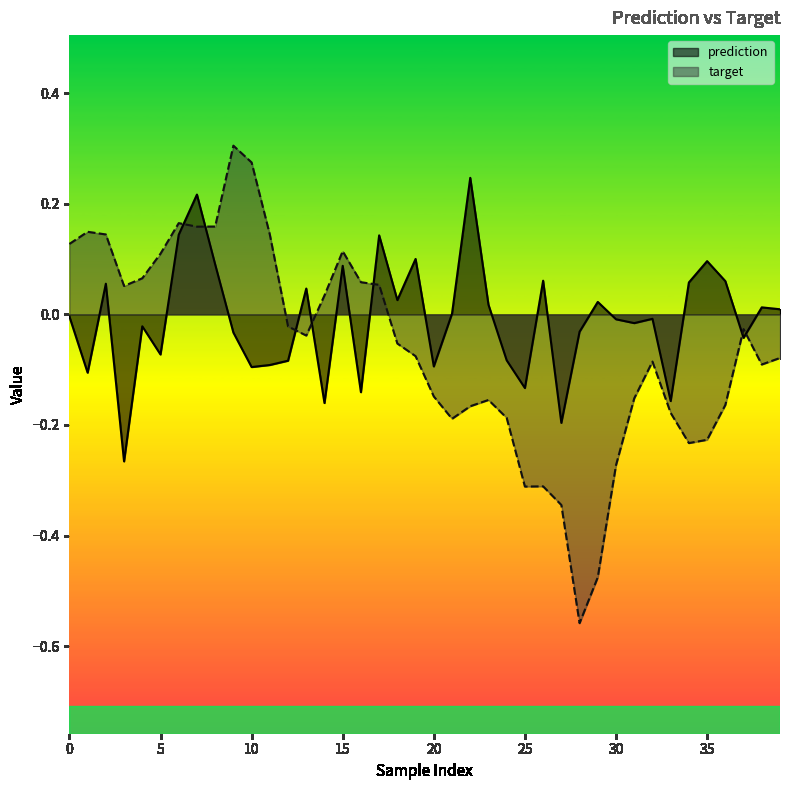

Which series has the widest spread of values?

target